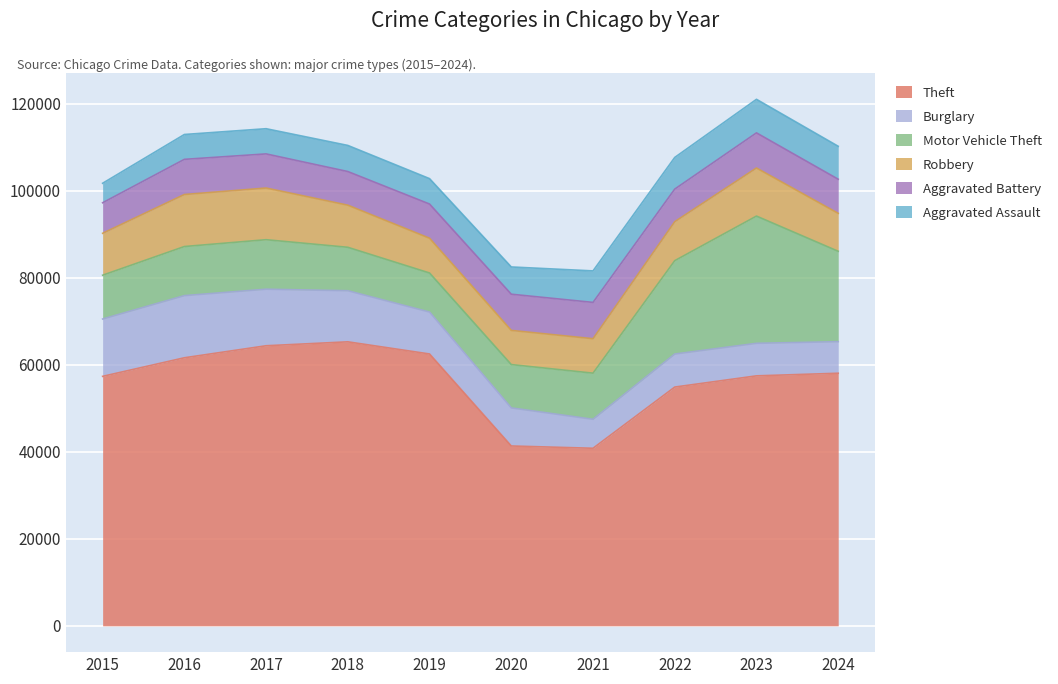

Where does the Aggravated Assault series first go above 6265?

2021